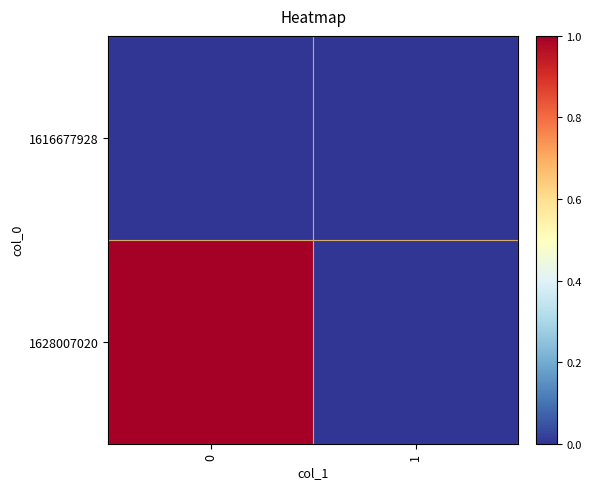

Rank the series by their average value, from highest to lowest.

1628007020, 1616677928